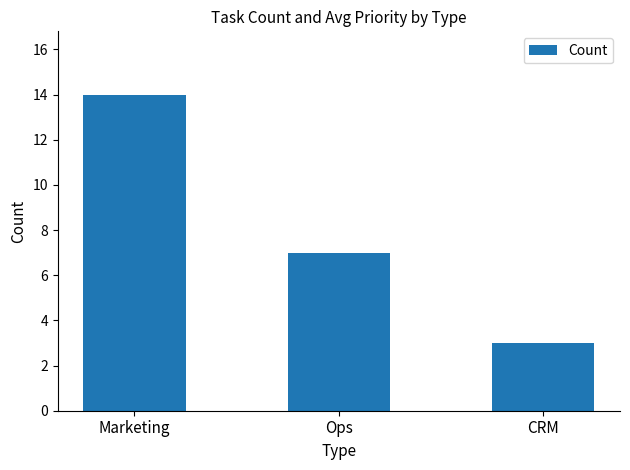

What is the difference between the values at Ops and Marketing?

7